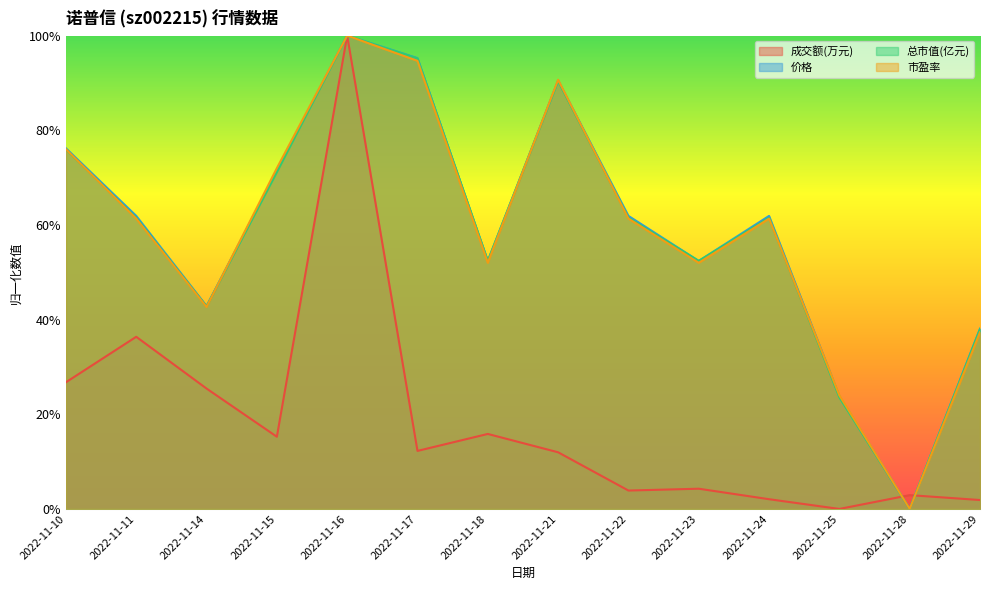

How many intersections are there between 市盈率 and 价格?

4